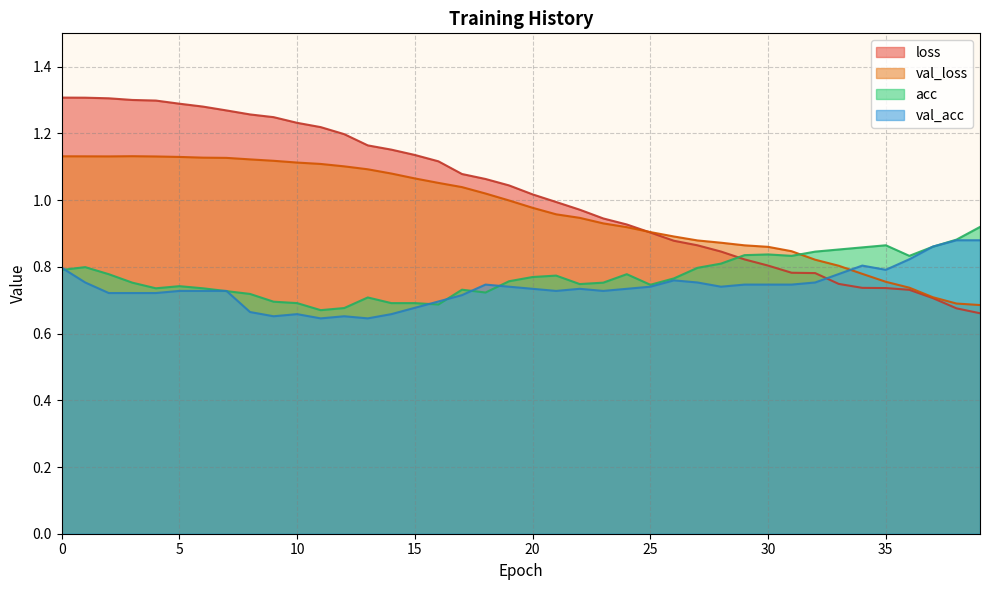

List the series in order of their peak value, highest first.

loss, val_loss, acc, val_acc